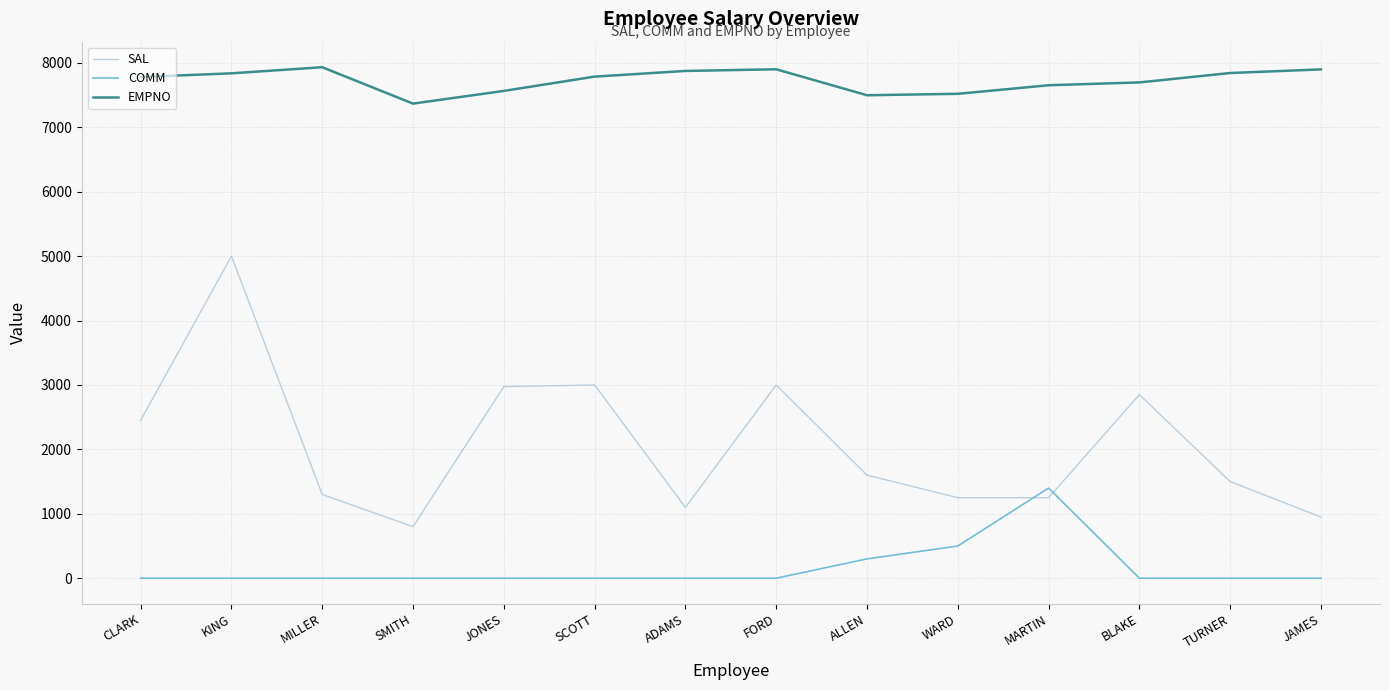

List the series in order of their overall mean, highest first.

EMPNO, SAL, COMM